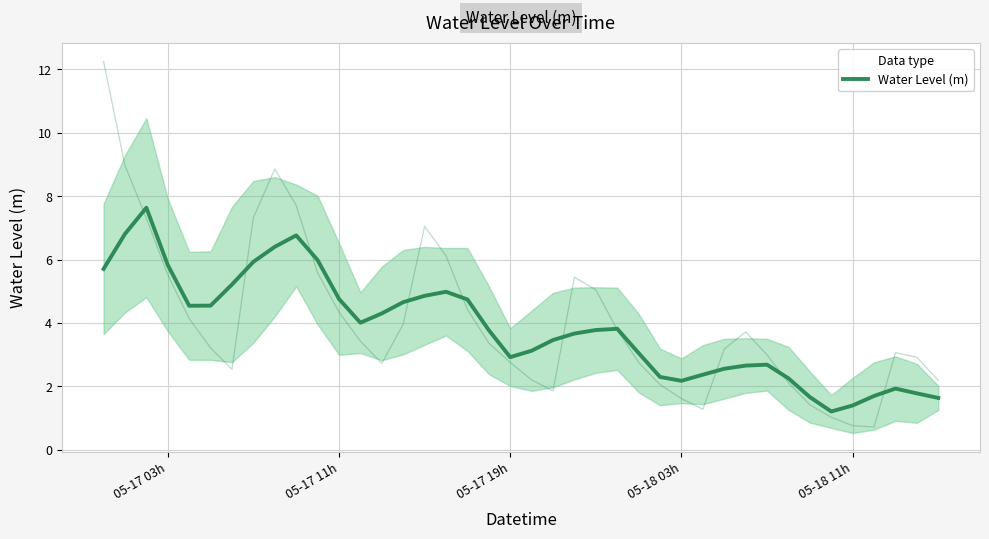

What is the difference between the second highest and minimum values?

5.6